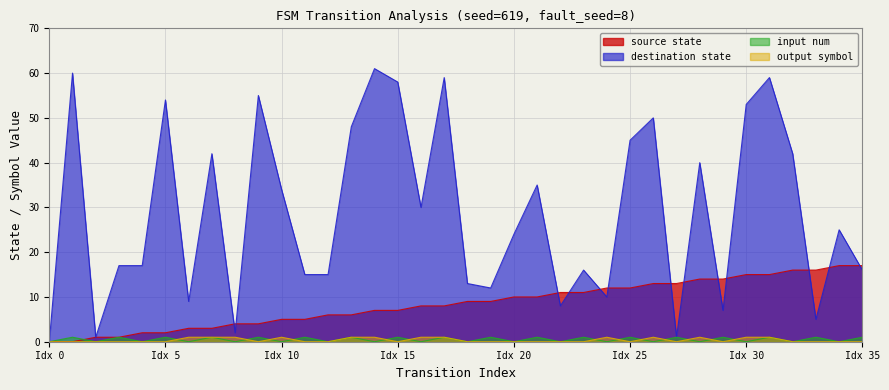

Which has a higher value, 18 or 7?

18